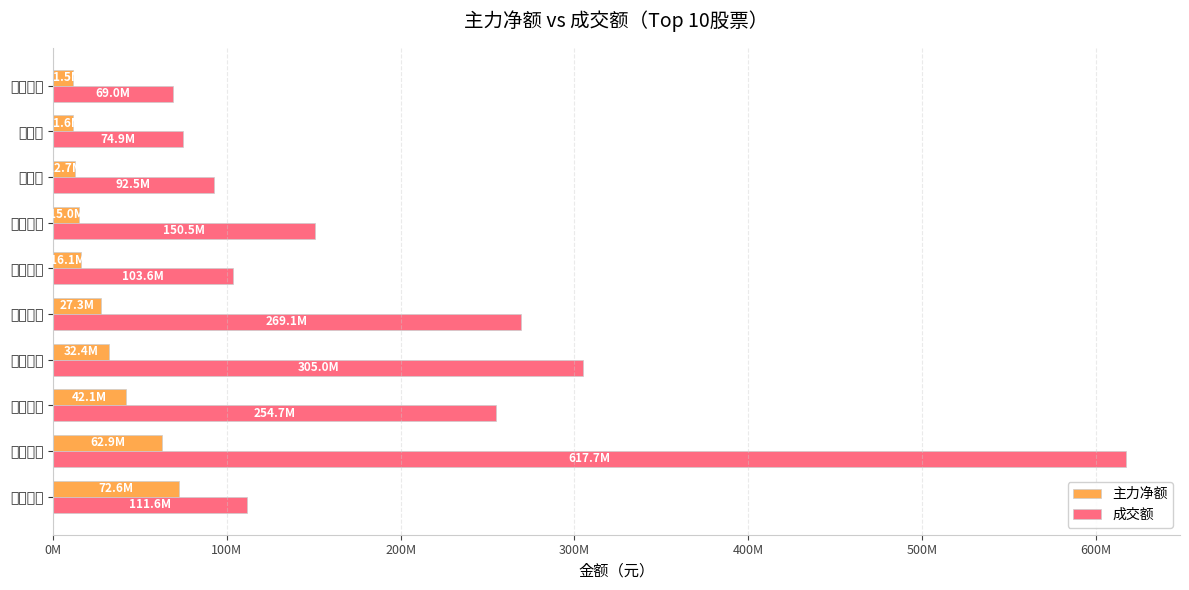

What is the average value of the 主力净额 series?

30411736